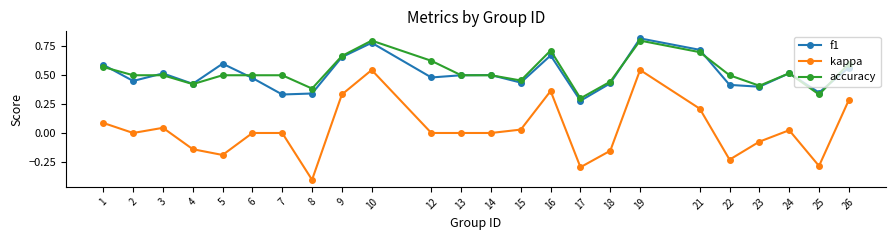

True or false: accuracy has more than 0 points higher than both neighbors.

True